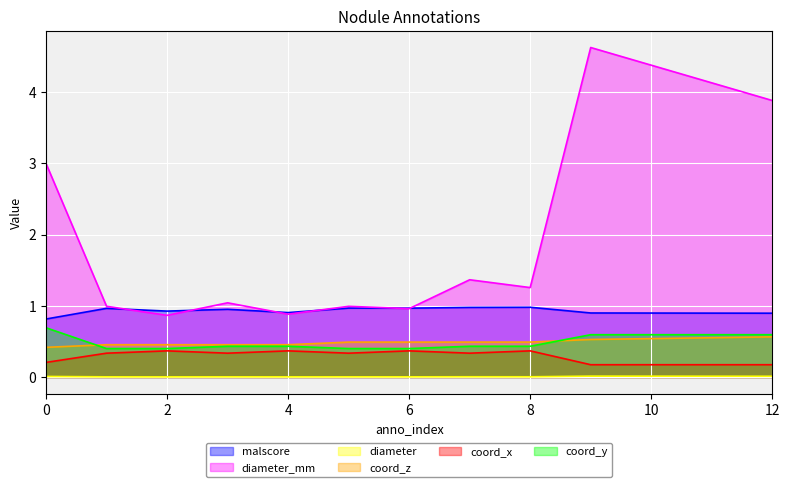

List the series in order of their peak value, highest first.

diameter_mm, malscore, coord_y, coord_z, coord_x, diameter